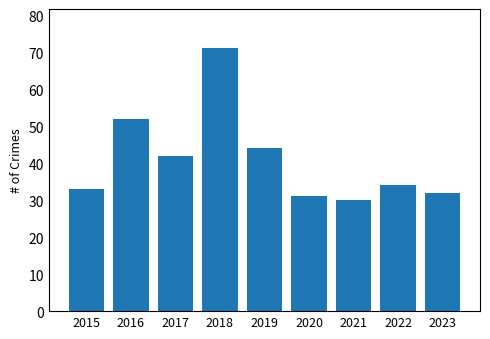

What value does the data have at 2020, to the nearest 5?

30